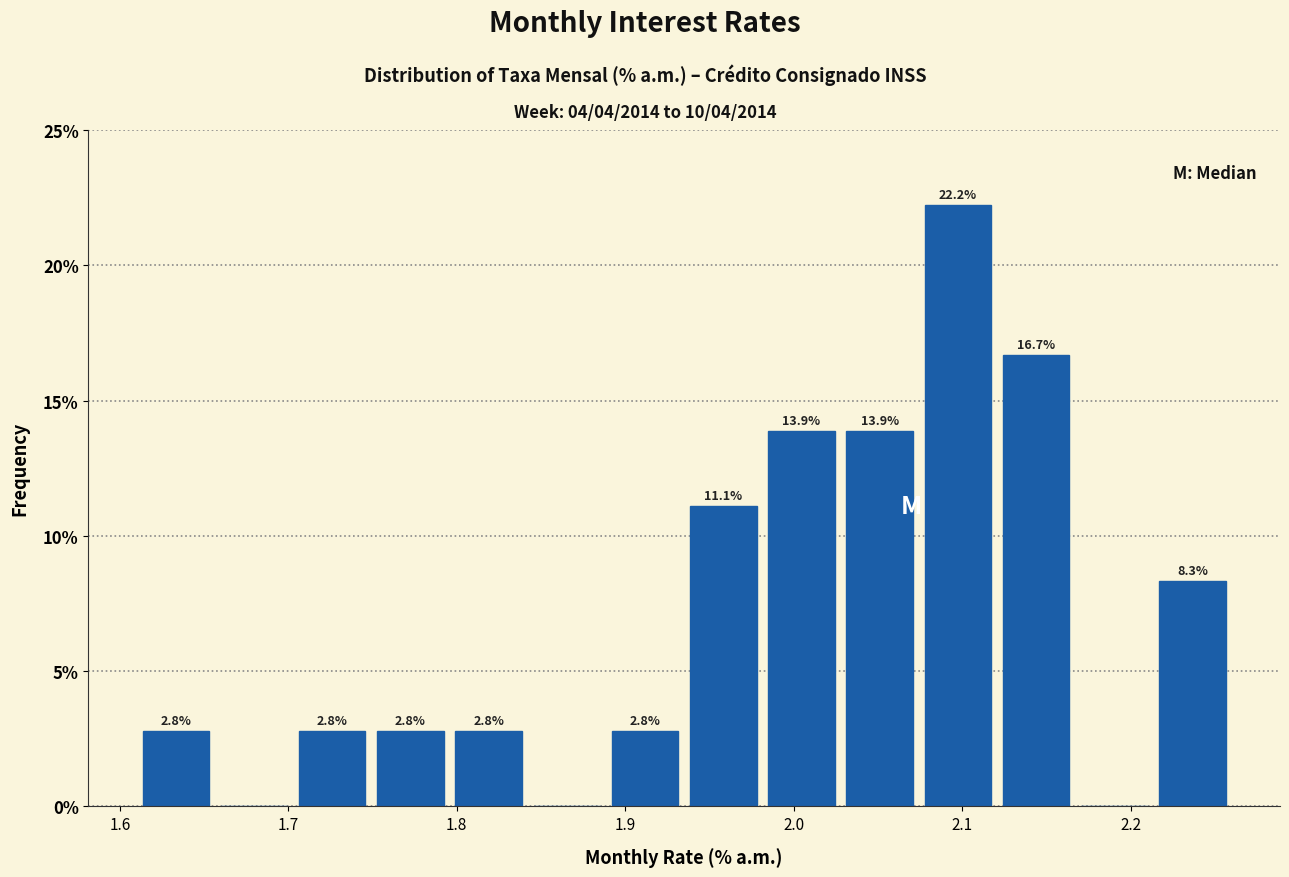

Over which range of the x-axis is the bar tallest?

2.07 to 2.12